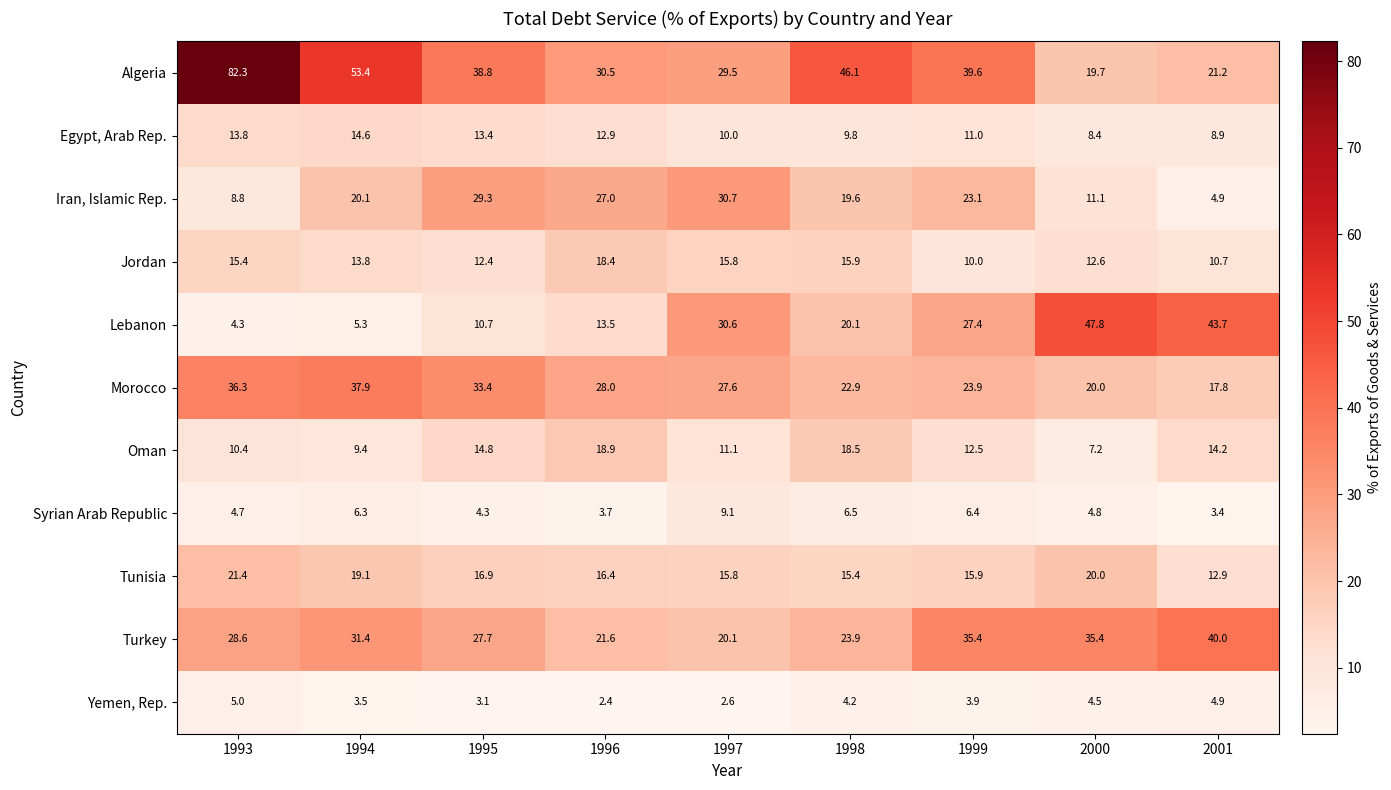

What is the approximate value of Turkey at 2001?

40.0